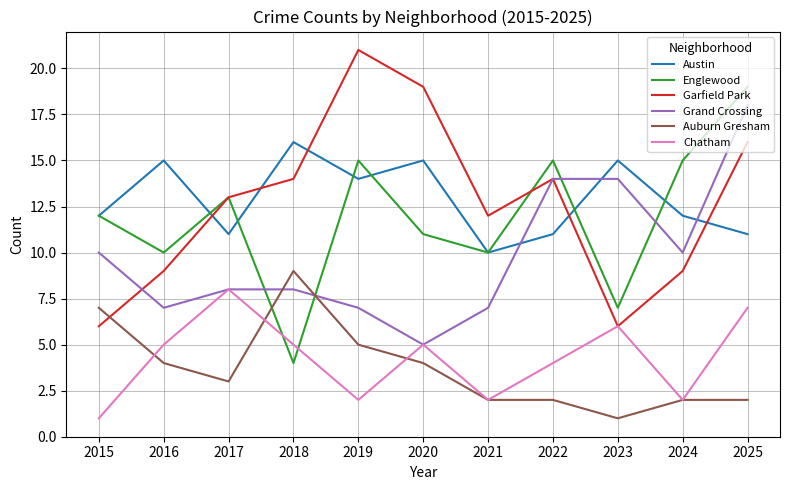

How many interior local valleys does the Garfield Park series have?

2